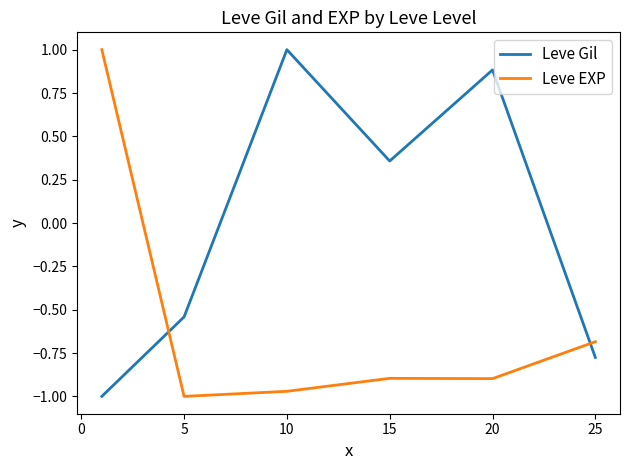

After their last crossing, which series has the higher values: Leve Gil or Leve EXP?

Leve EXP